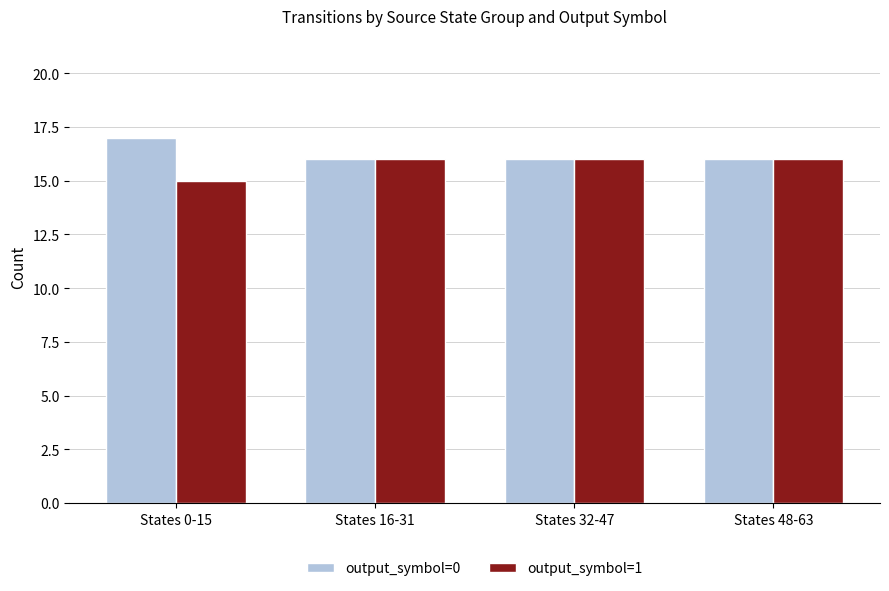

What is the label of the 3rd bar from the right?

States 16-31